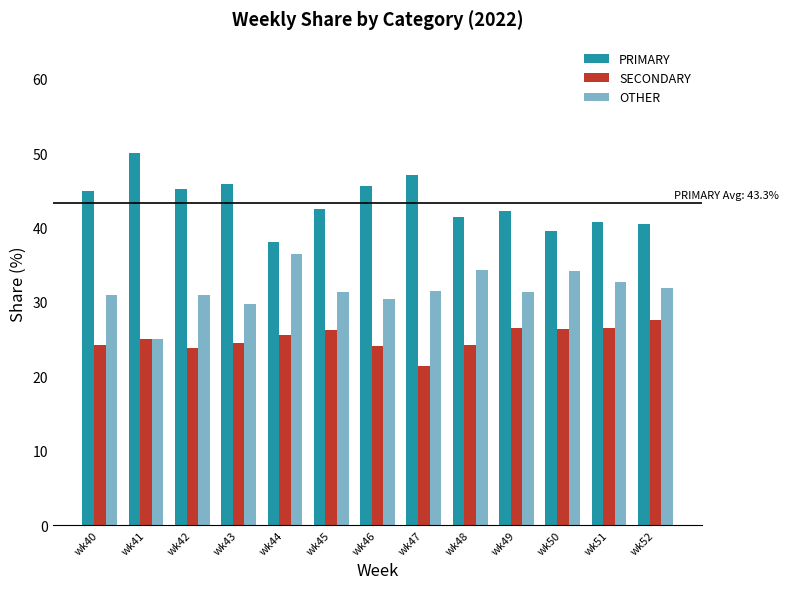

Which series has the largest total across all categories?

PRIMARY